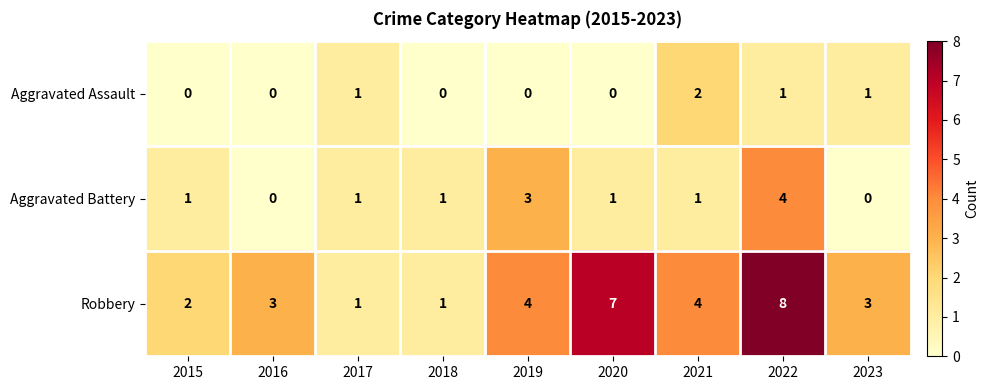

Which series has the widest spread of values?

Robbery